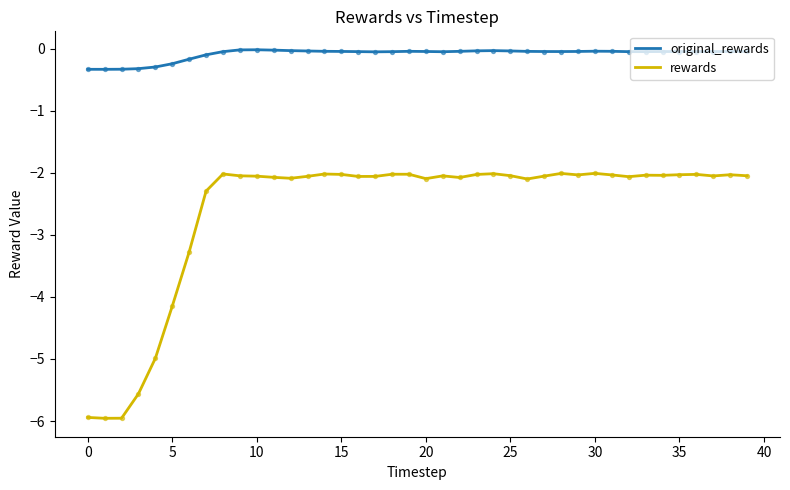

What is the smallest value displayed?

-6.0